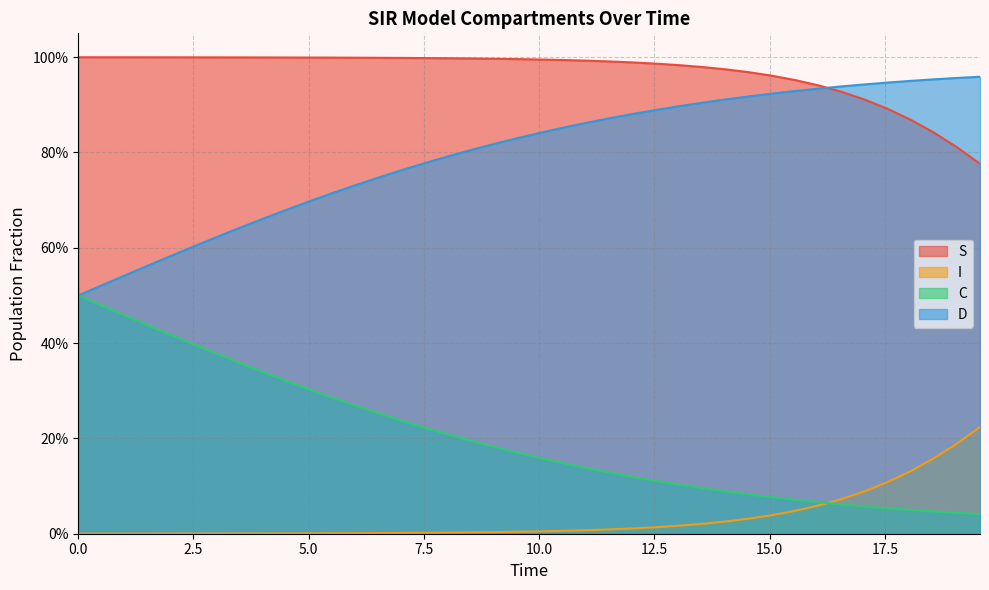

What value does the S series have at 0.0?

1.0